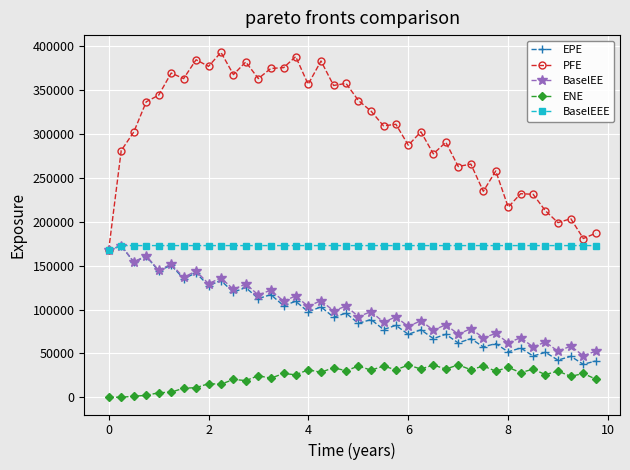

What is the value of the PFE point at the 33rd from the left?

216769.0